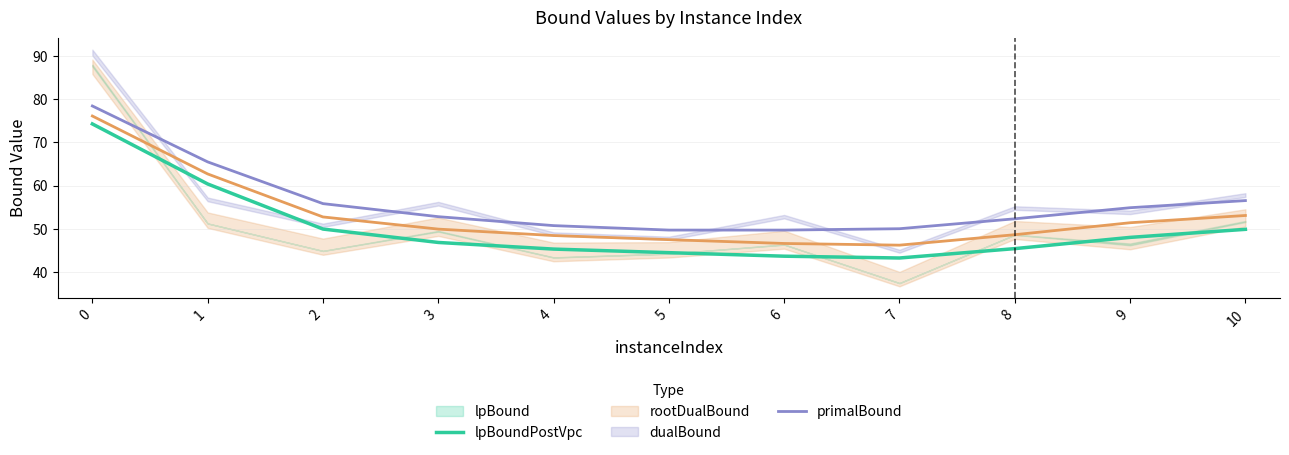

At which label is primalBound closest to 64?

1